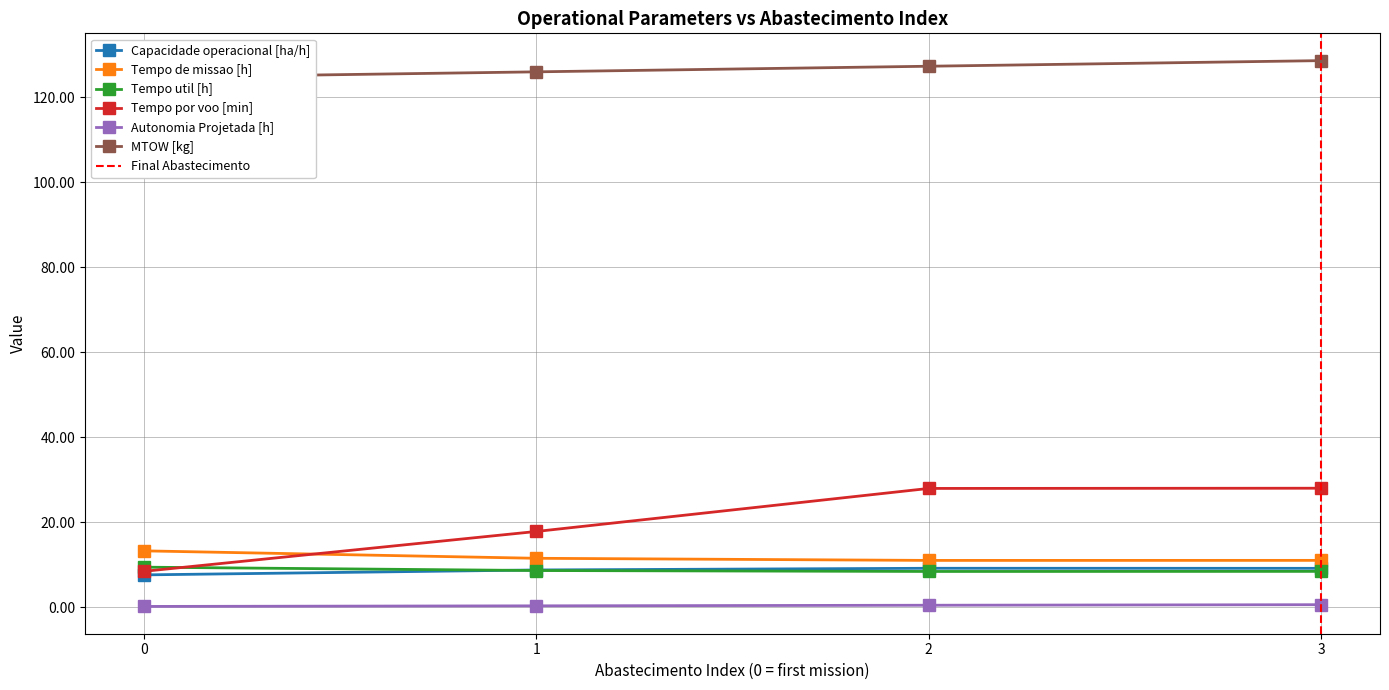

Reading right to left, list all the values displayed in this chart.

Capacidade operacional [ha/h]: 3=9.1	2=9.1	1=8.7	0=7.6
Tempo de missao [h]: 3=11.0	2=11.0	1=11.5	0=13.2
Tempo util [h]: 3=8.4	2=8.4	1=8.6	0=9.4
Tempo por voo [min]: 3=28.0	2=27.9	1=17.8	0=8.4
Autonomia Projetada [h]: 3=0.6	2=0.4	1=0.3	0=0.1
MTOW [kg]: 3=128.6	2=127.3	1=126.0	0=124.6